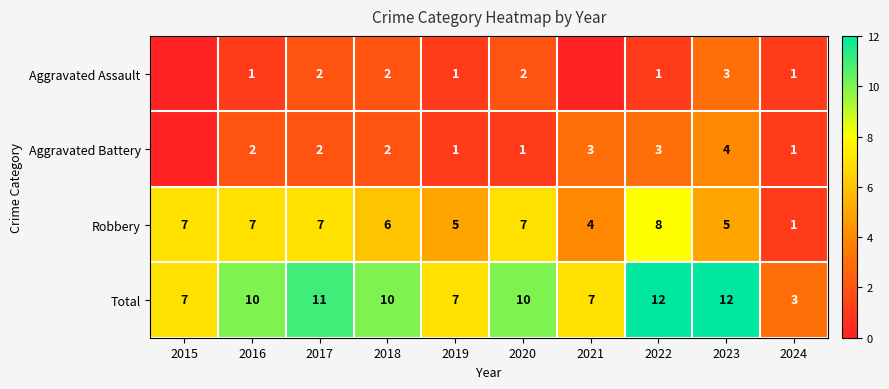

The value of Robbery at 2017 is 12. True or false?

False